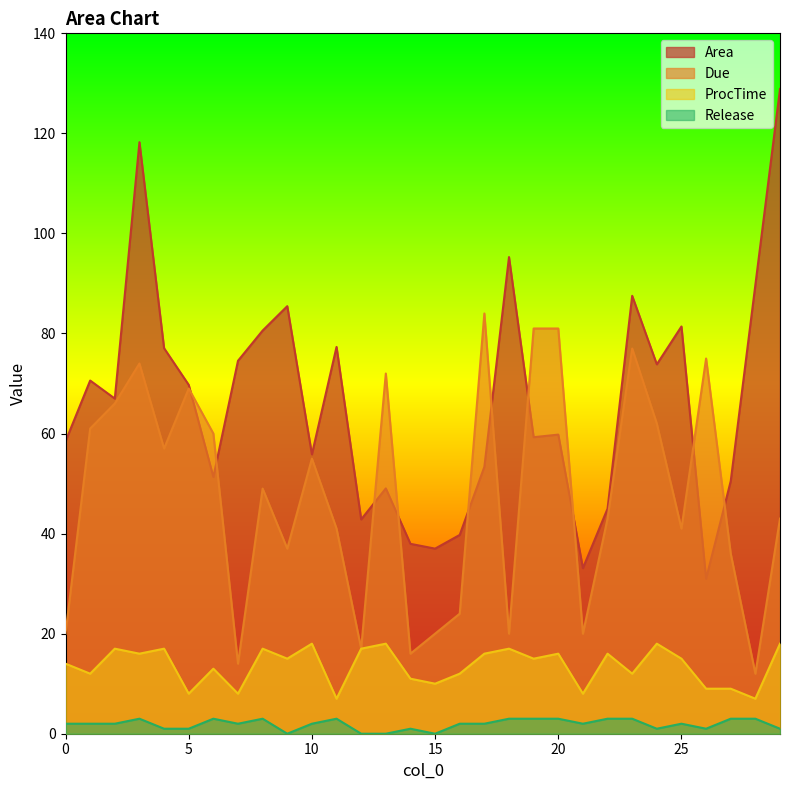

At how many categories does at least one series exceed 104?

2